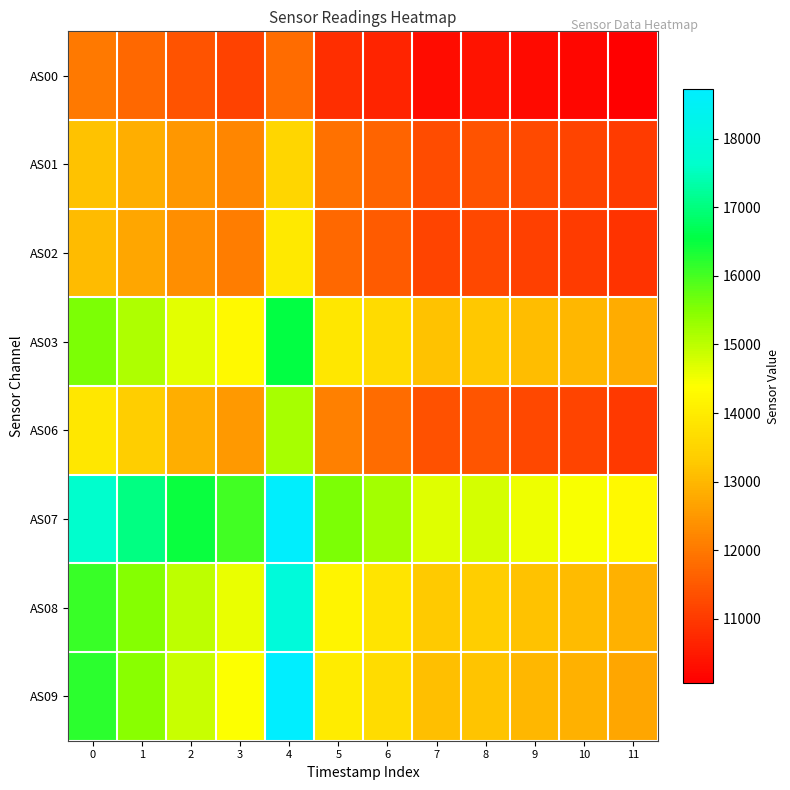

Which category has the lowest value across all series?

11